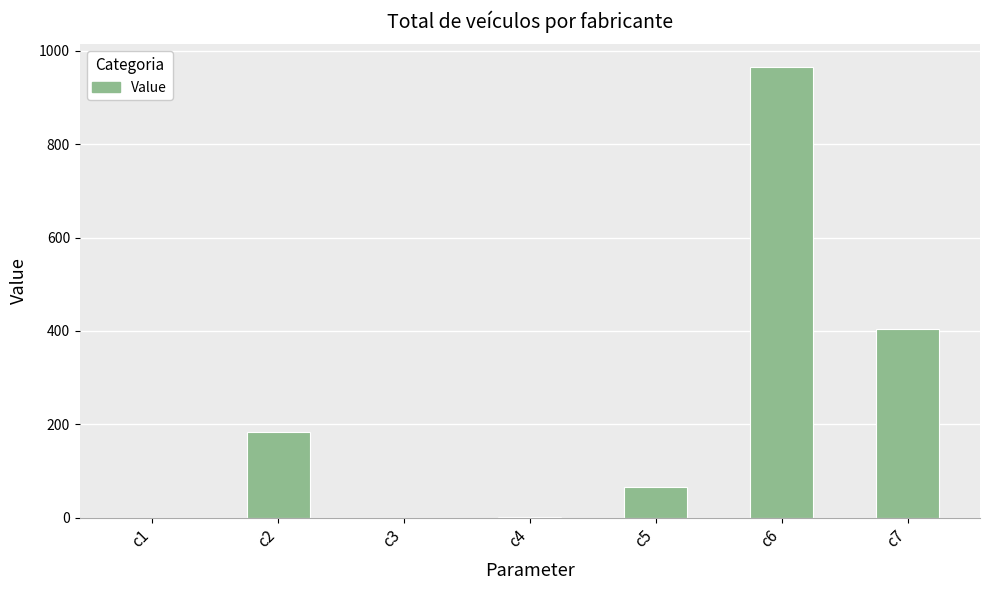

What is the average value?

231.2